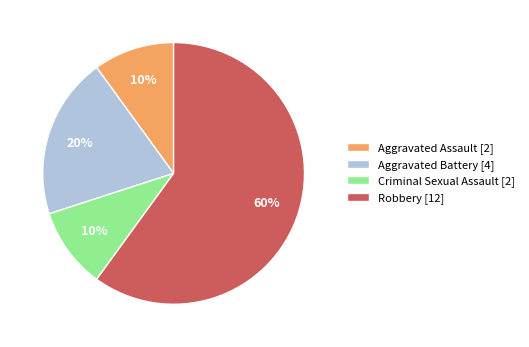

Approximately how many times larger is the value at Aggravated Assault [2] compared to Criminal Sexual Assault [2]?

1.0